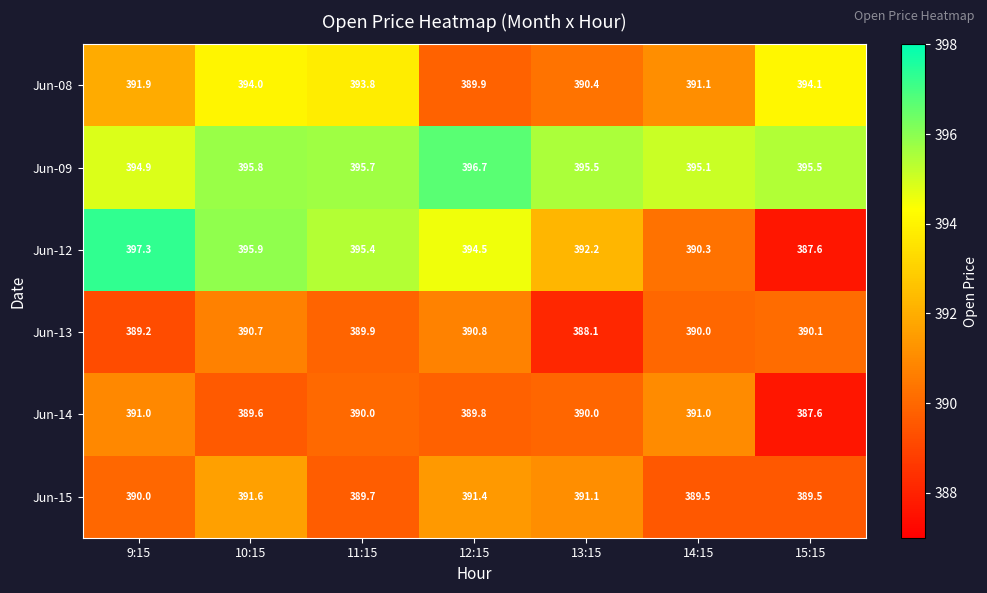

At which label does Jun-12 first exceed 394?

9:15